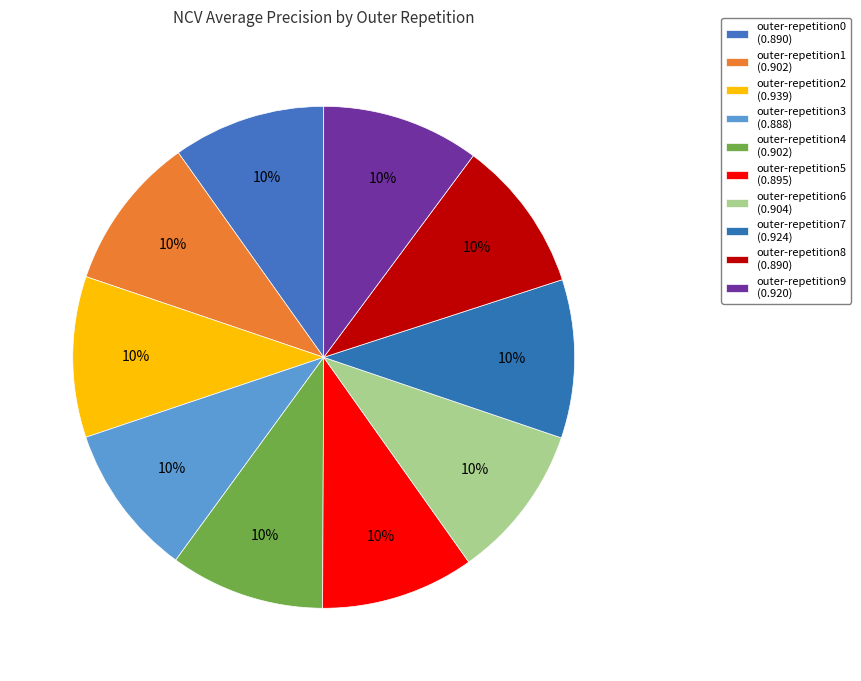

Rank the categories by value from highest to lowest.

outer-repetition2, outer-repetition7, outer-repetition9, outer-repetition6, outer-repetition4, outer-repetition1, outer-repetition5, outer-repetition0, outer-repetition8, outer-repetition3